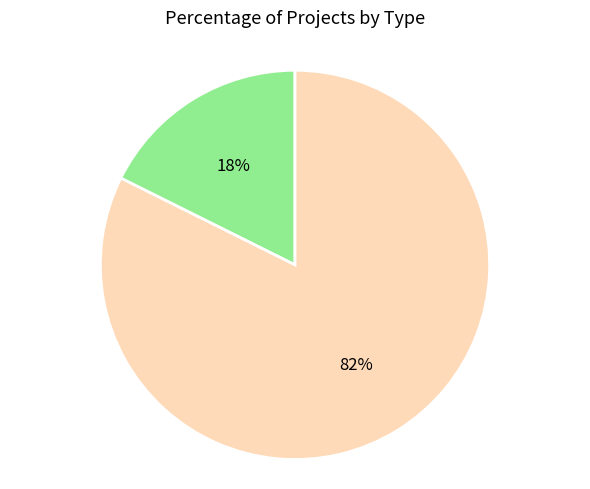

Approximately how many times larger is the value at EIA compared to DIA?

0.2